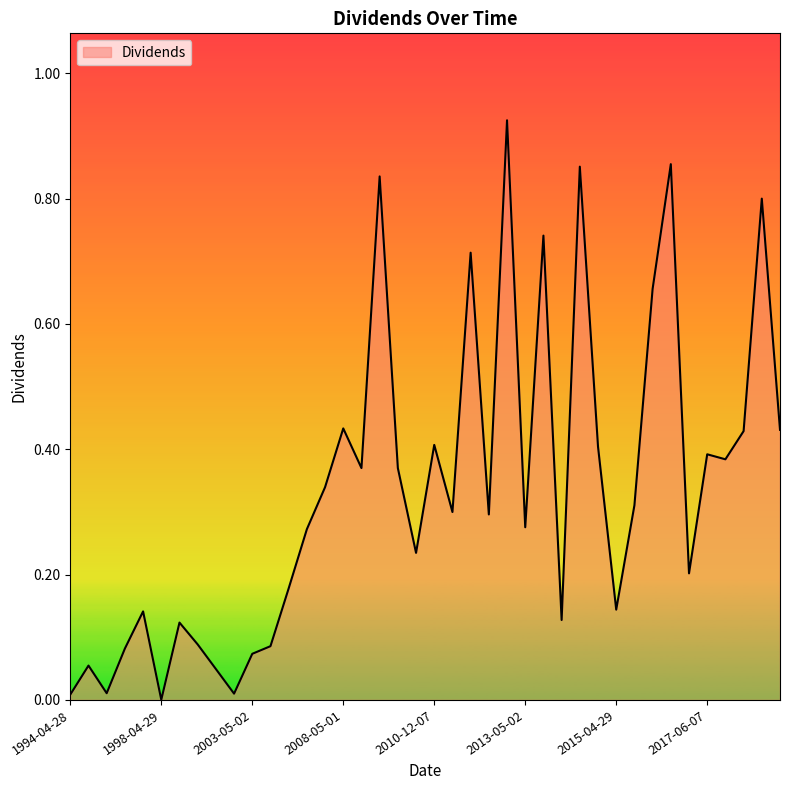

What is the difference between the second highest and minimum values?

0.9